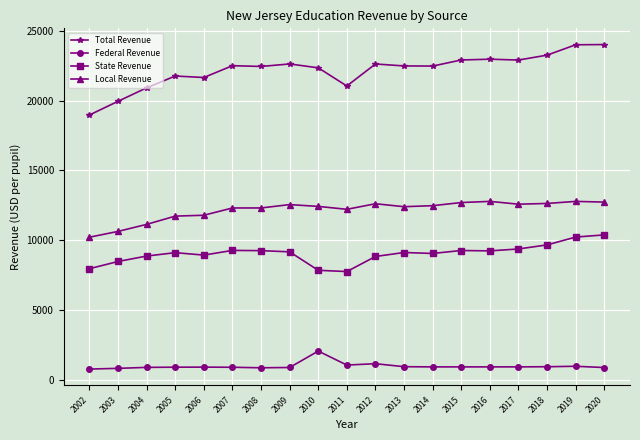

What is the average value of the Federal Revenue series?

992.2